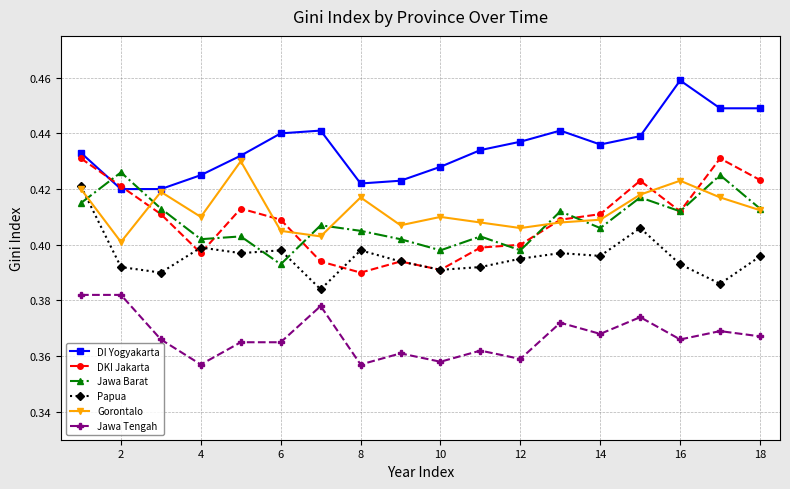

True or false: Gorontalo has more than 1 interior local peaks.

True